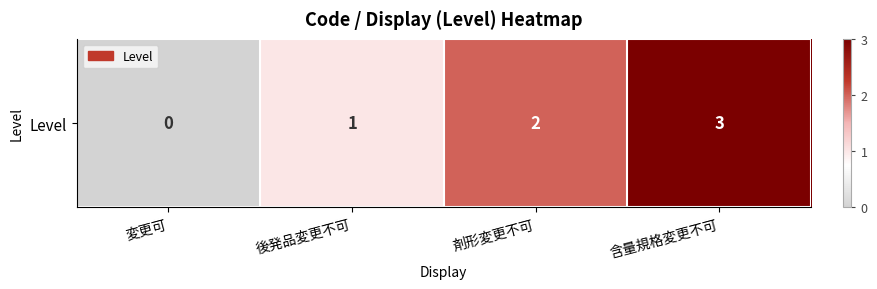

Reading right to left, transcribe all the data shown in this chart.

3	2	1	0